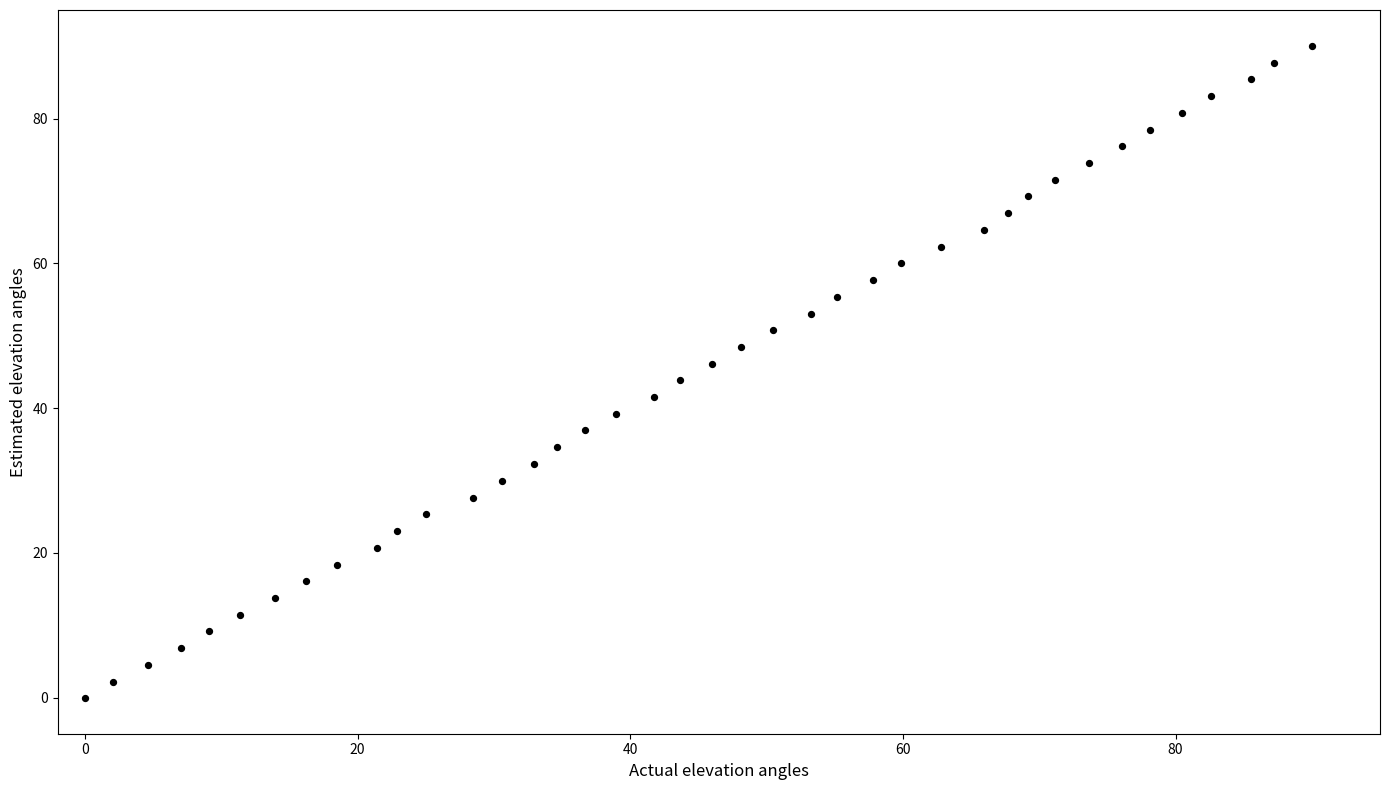

What is the range of X values (max minus min)?

90.0